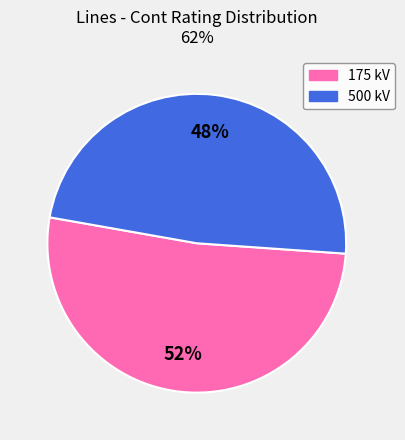

Is there any slice that represents more than half of the pie?

Yes